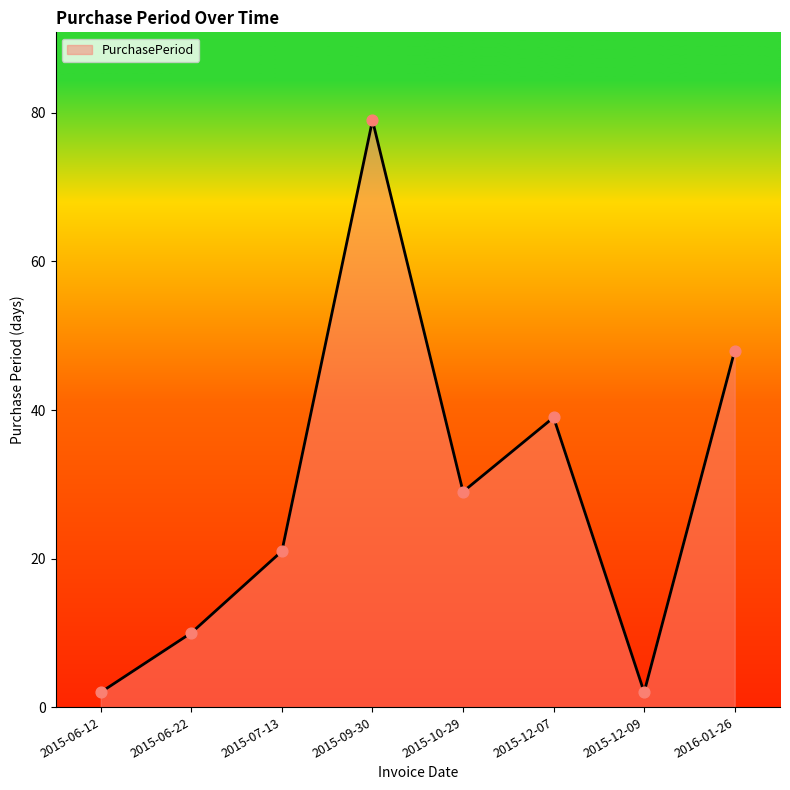

What is the ratio of the value at 2015-06-22 to the value at 2015-07-13?

0.5